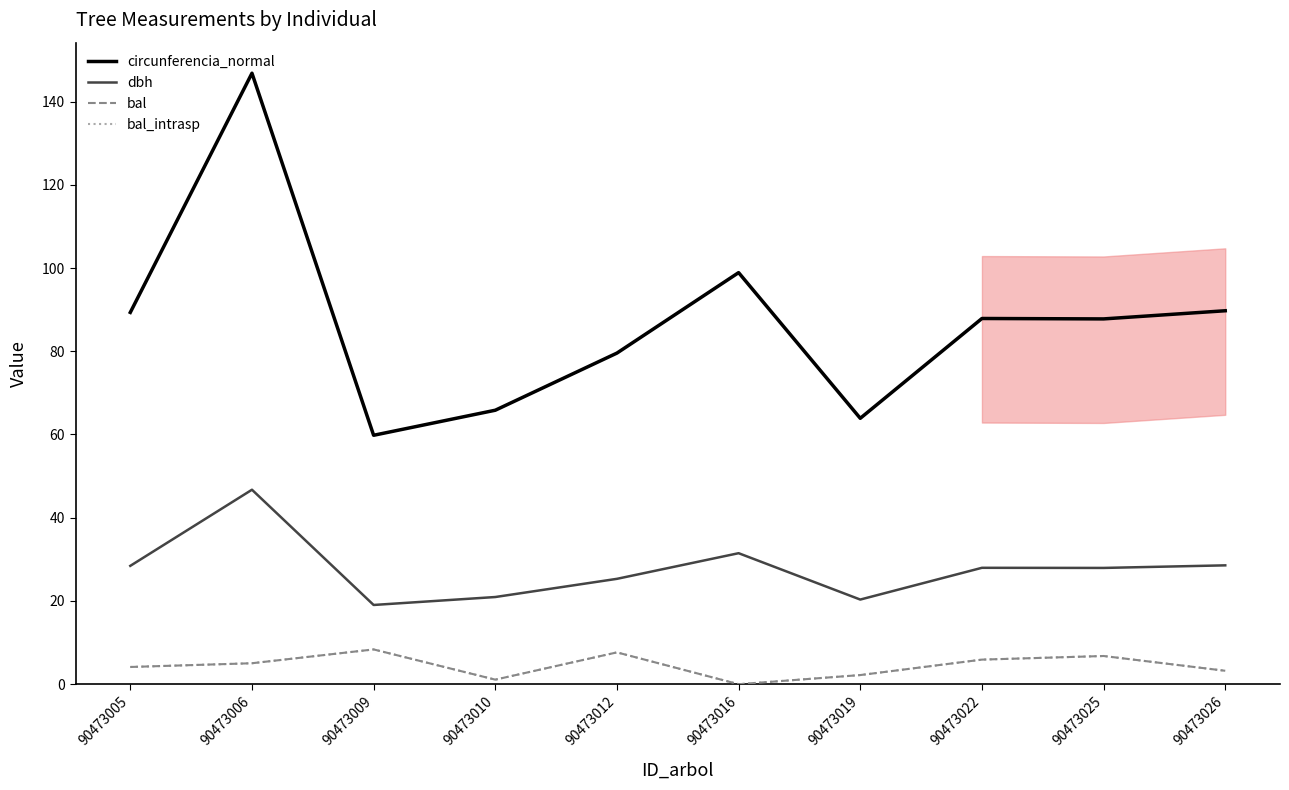

Does the chart have visible grid lines?

No